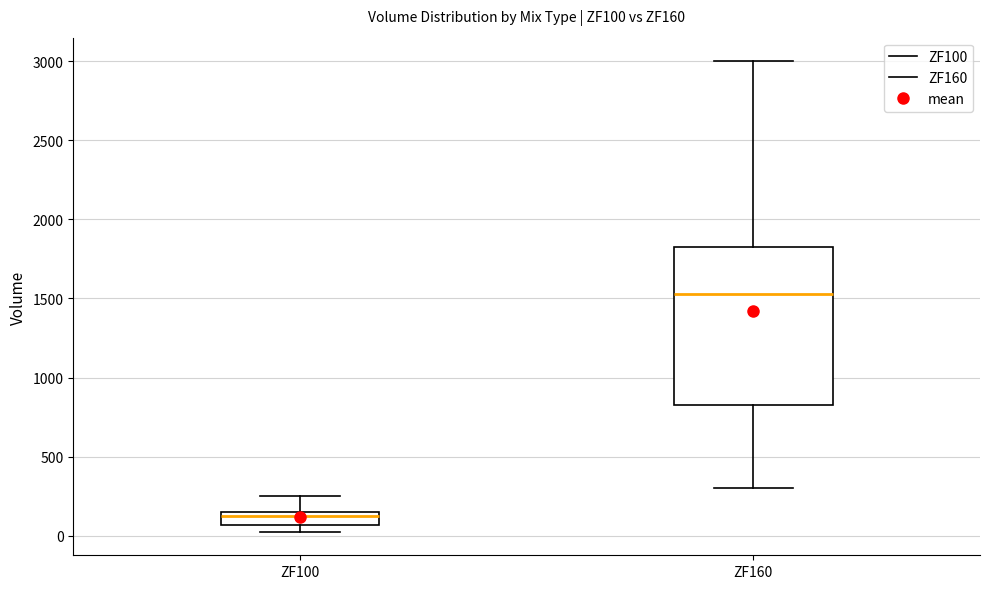

Comparing the boxes themselves (not the whiskers), which one is the tallest?

ZF160